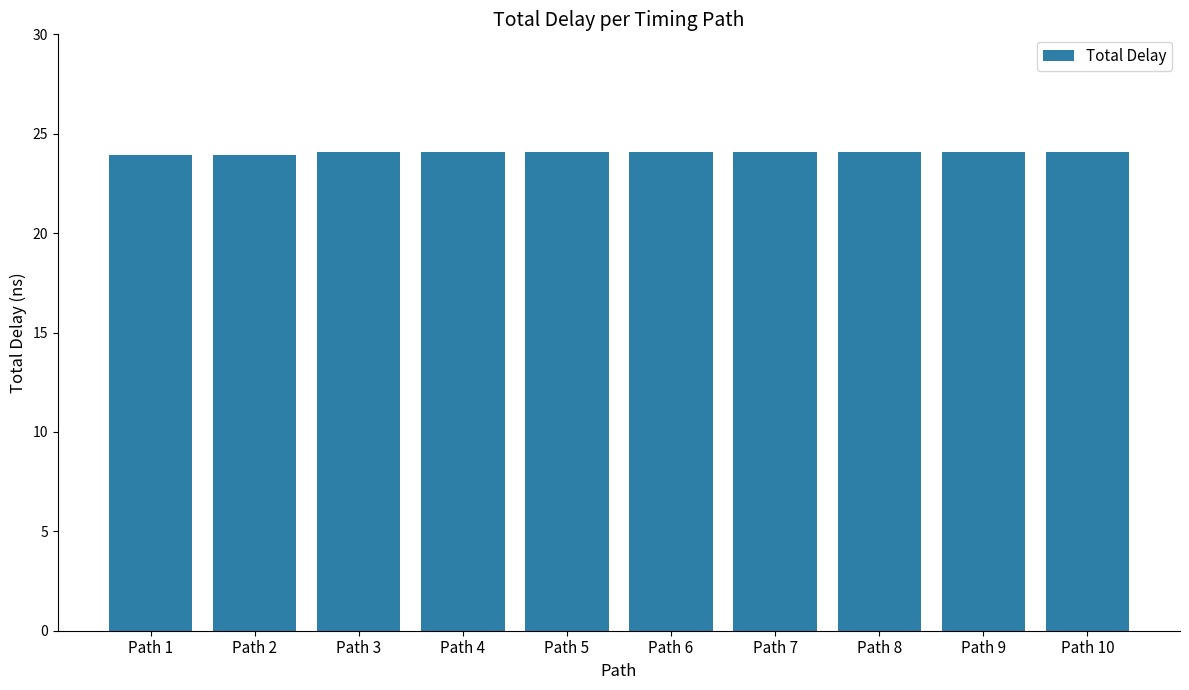

What is the minimum value shown in the chart?

23.9